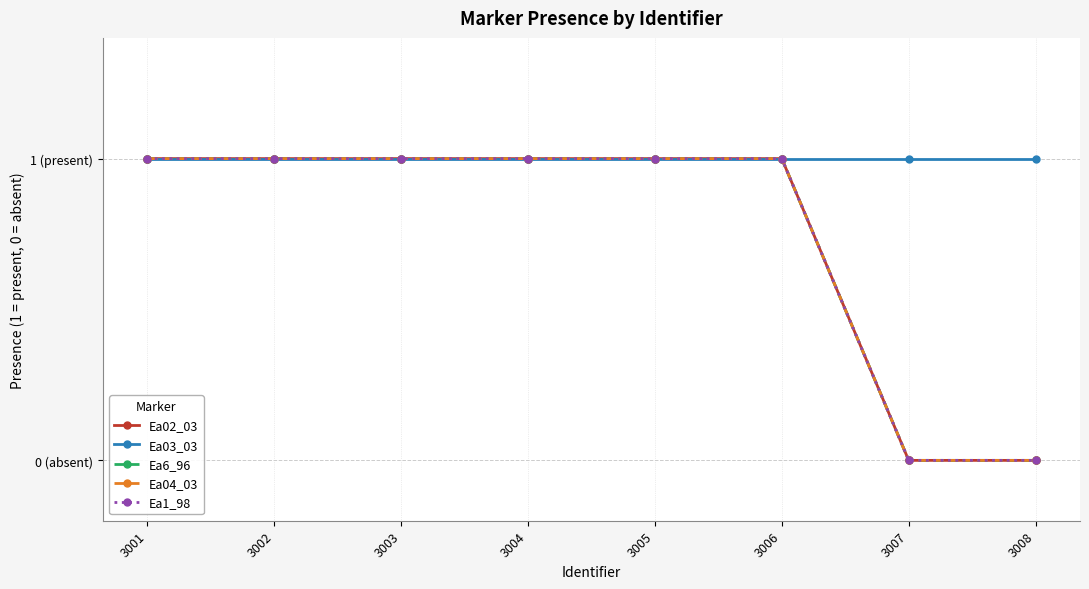

Is this an area chart (filled region under the line)?

No